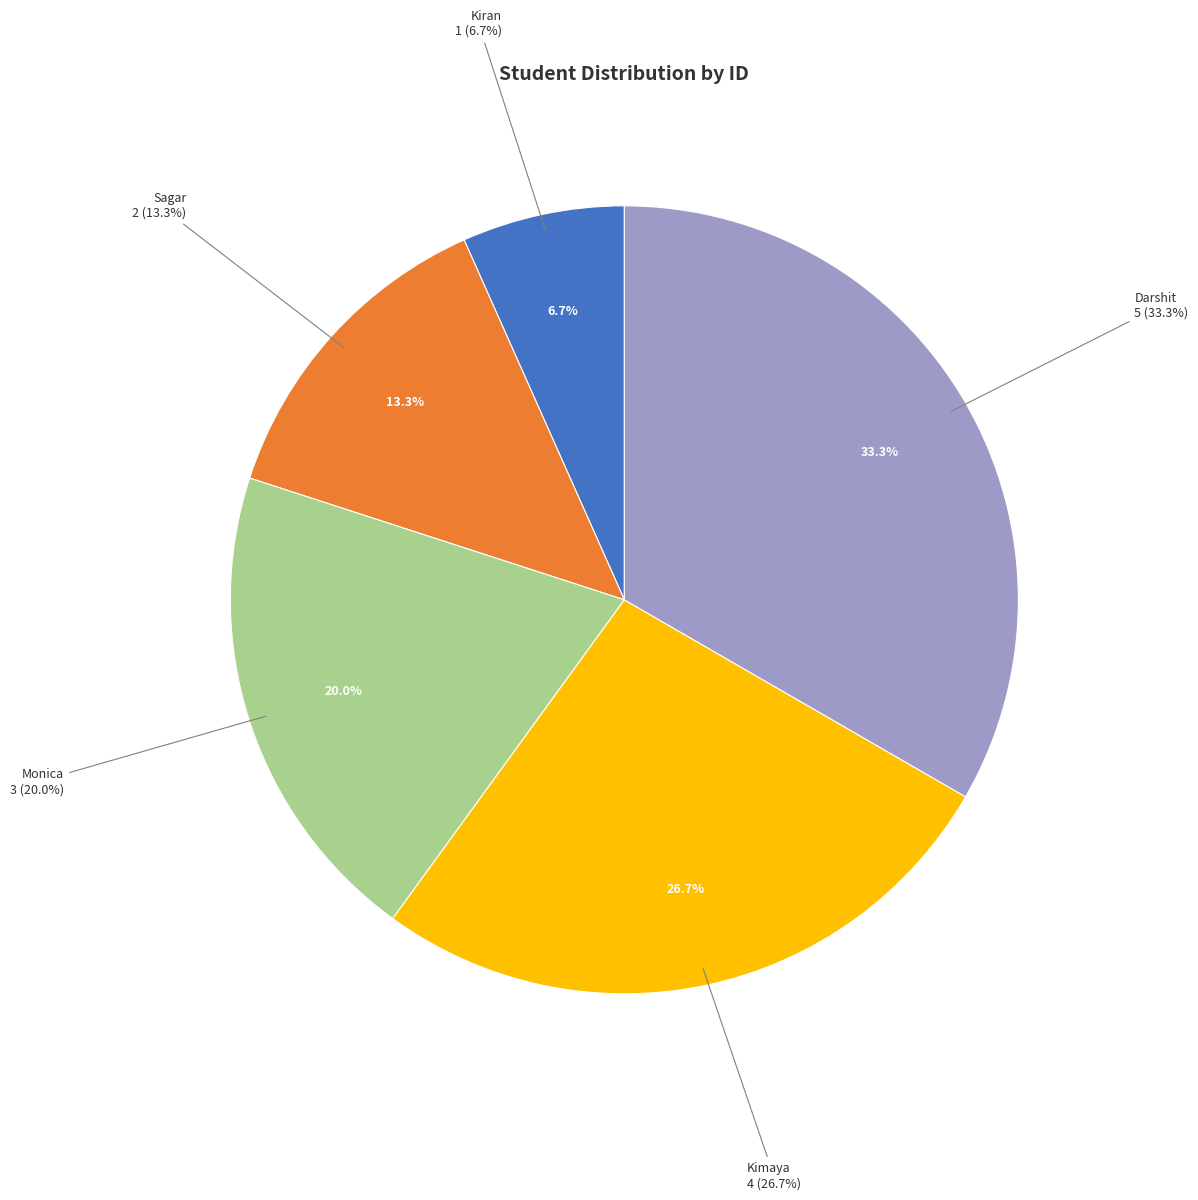

What is the change in value from Kiran to Kimaya?

+3